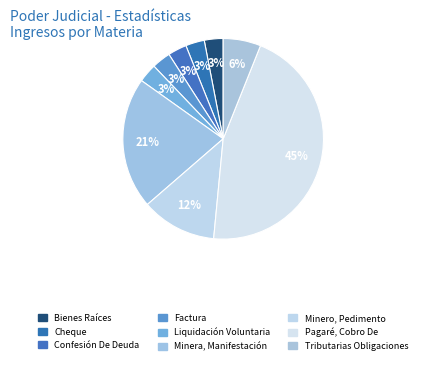

What is the largest slice in the pie chart?

Pagaré, Cobro De